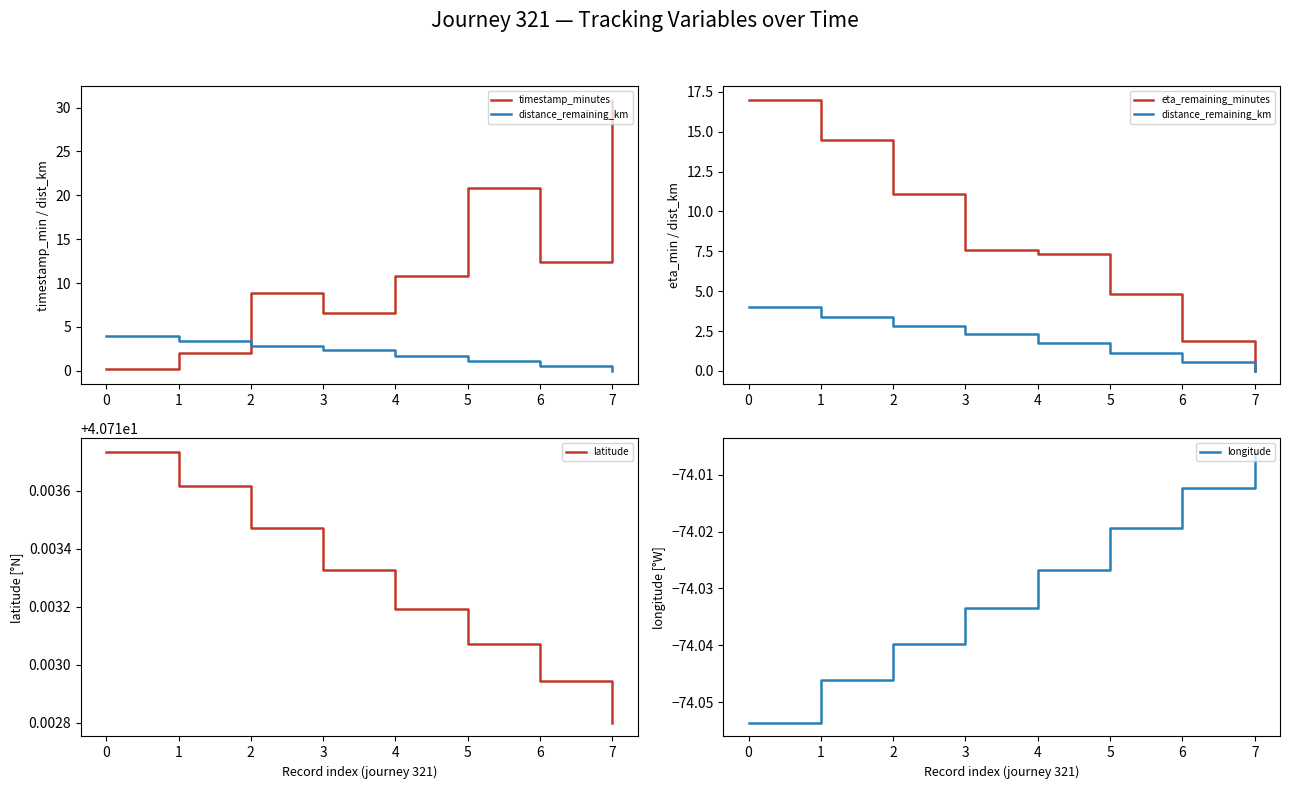

The latitude series shows 17.6 at 7. True or false?

False